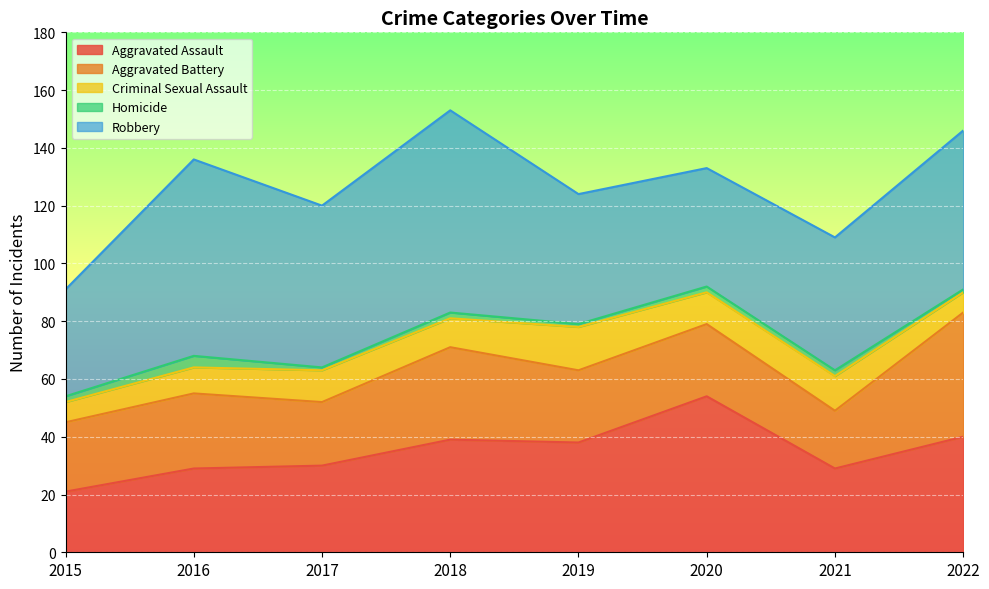

What is the sum of all Aggravated Assault values?

280